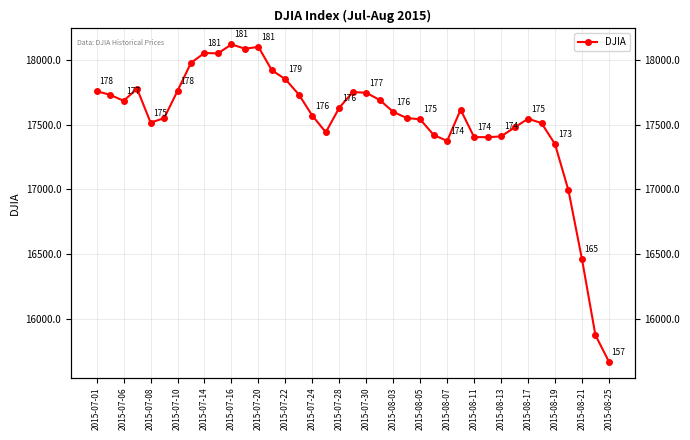

What is the value of the 16th point from the left?

17731.9